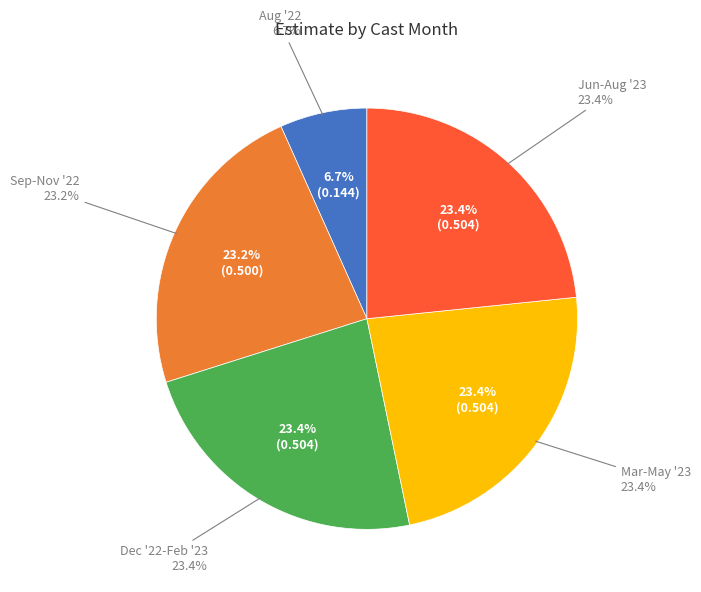

Is it true that 8 is 7% of the pie?

True